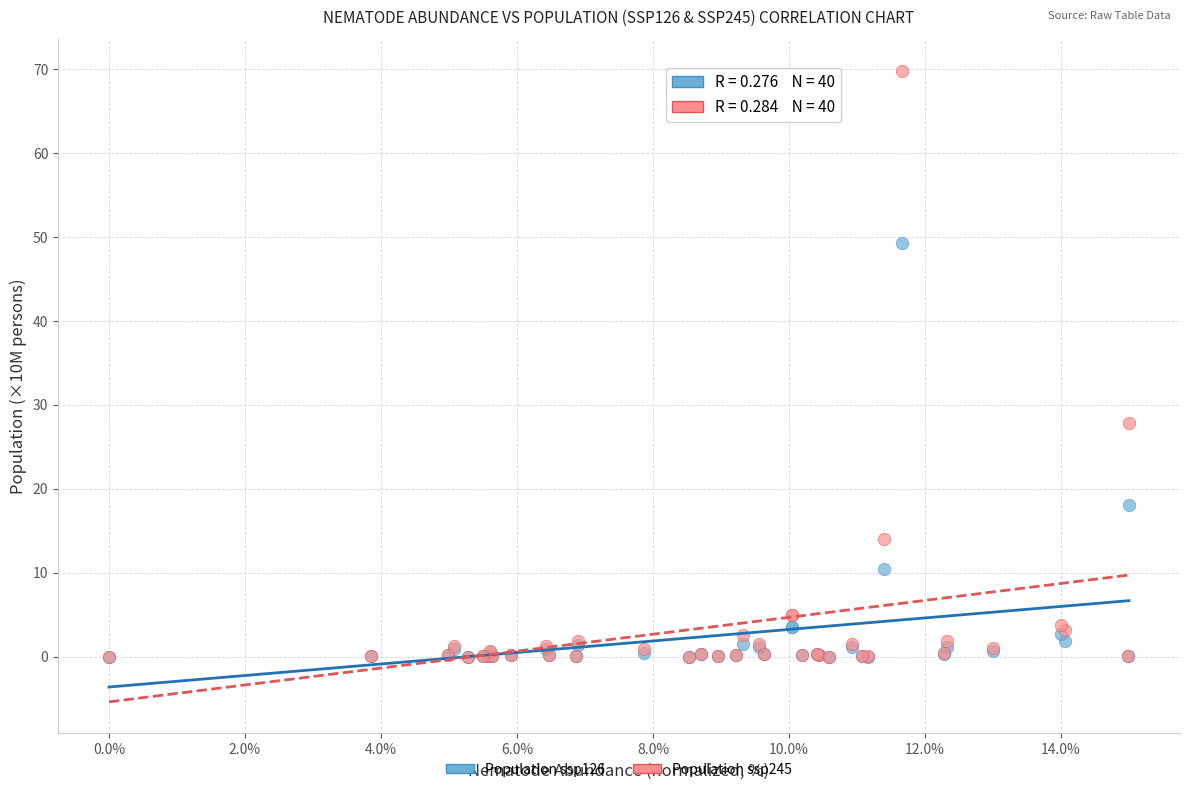

Across all series, what Y value is closest to 34?

27.8